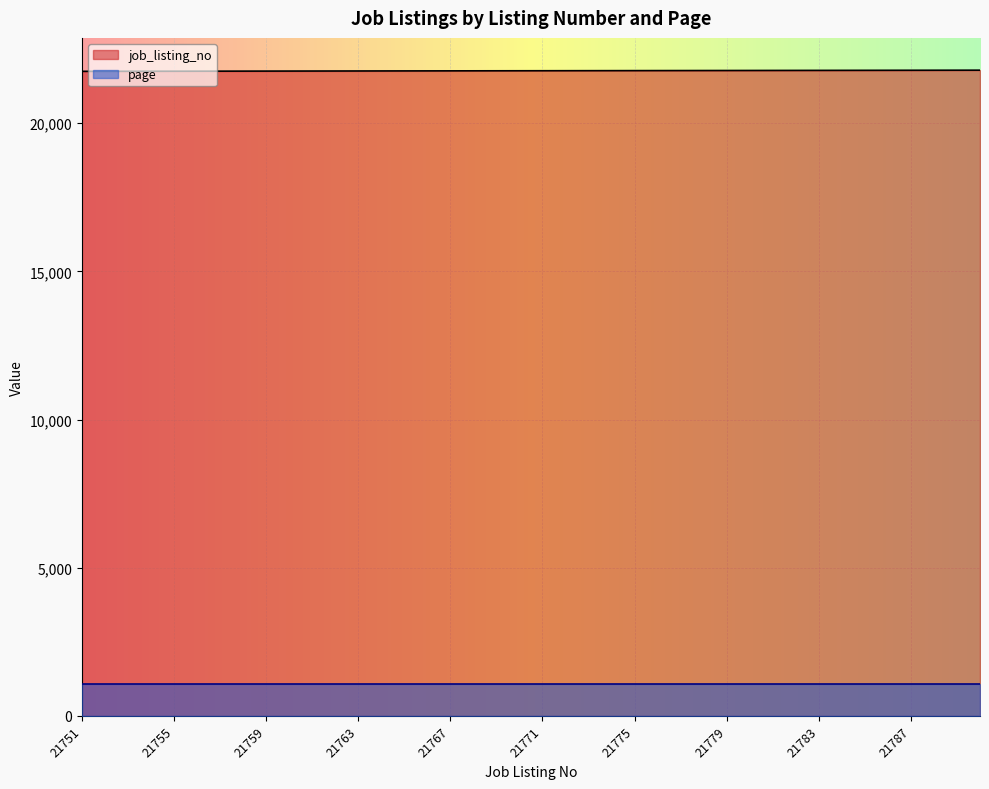

What is the change in value from 21756 to 21767?

+11